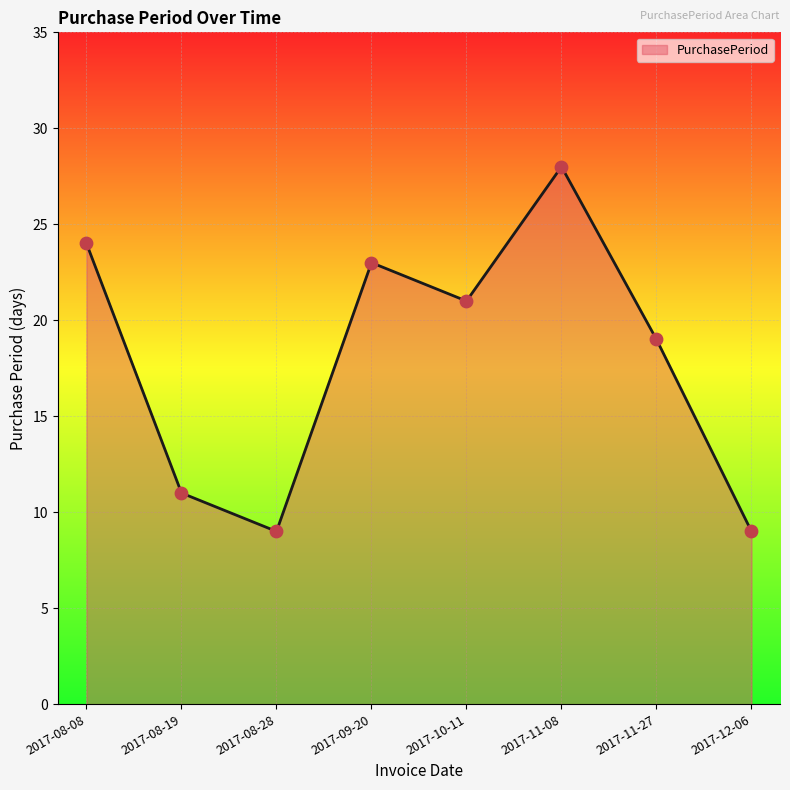

What is the ratio of the value at 2017-11-08 to the value at 2017-08-19?

2.5